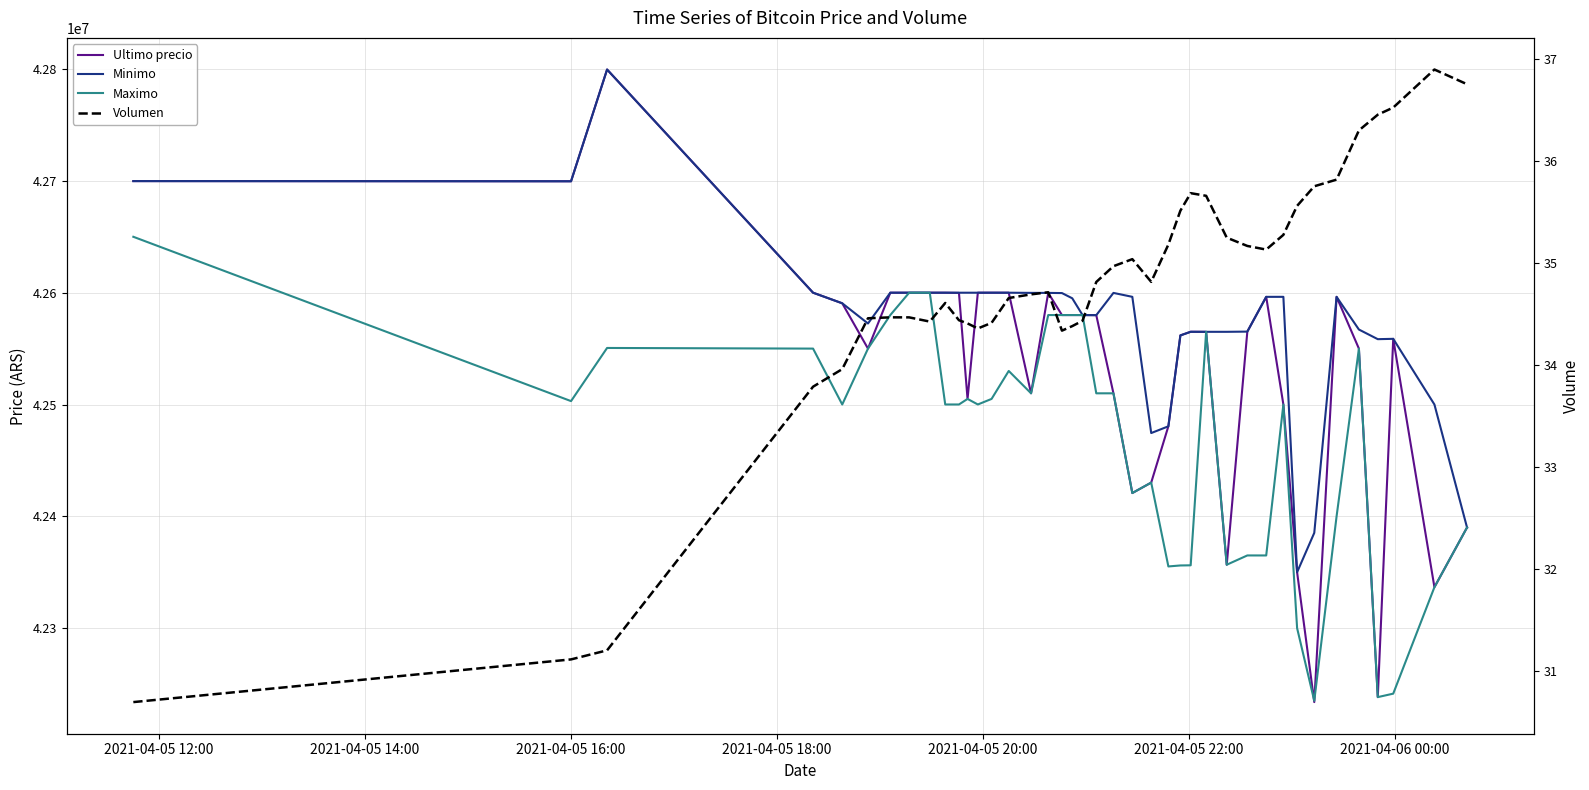

How many data points in Ultimo precio are less than 42579906?

20